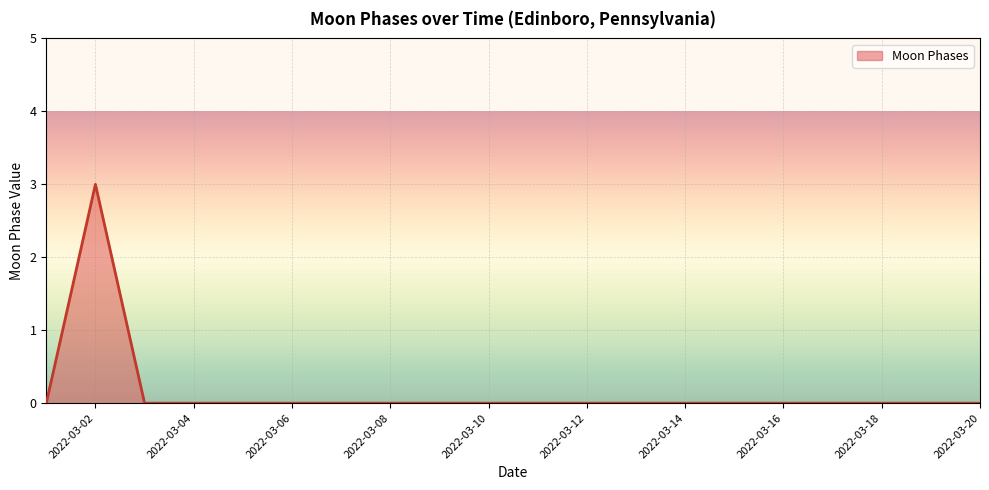

What is the difference between the maximum and minimum values?

3